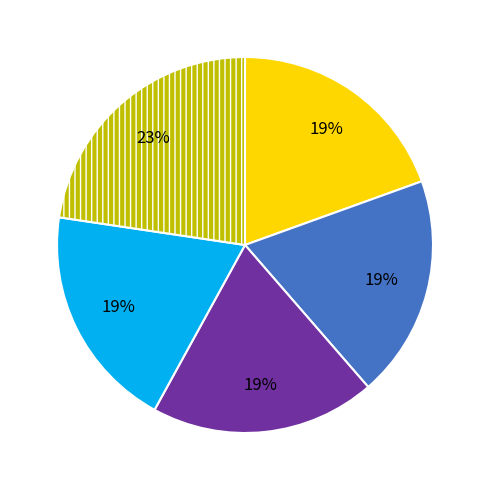

Is there a majority slice in this chart?

No